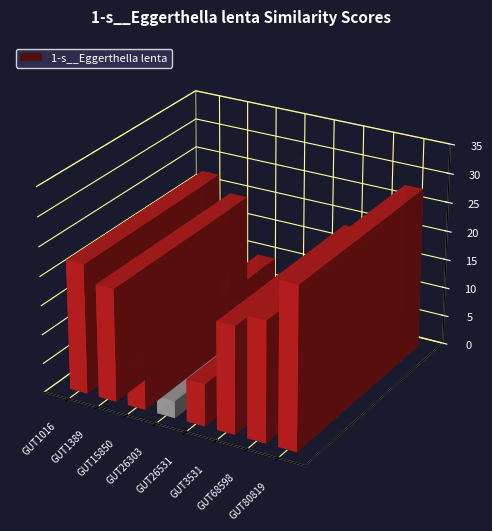

What is the change in value from even_MAG-GUT1016.fa to even_MAG-GUT1389.fa?

-2.9